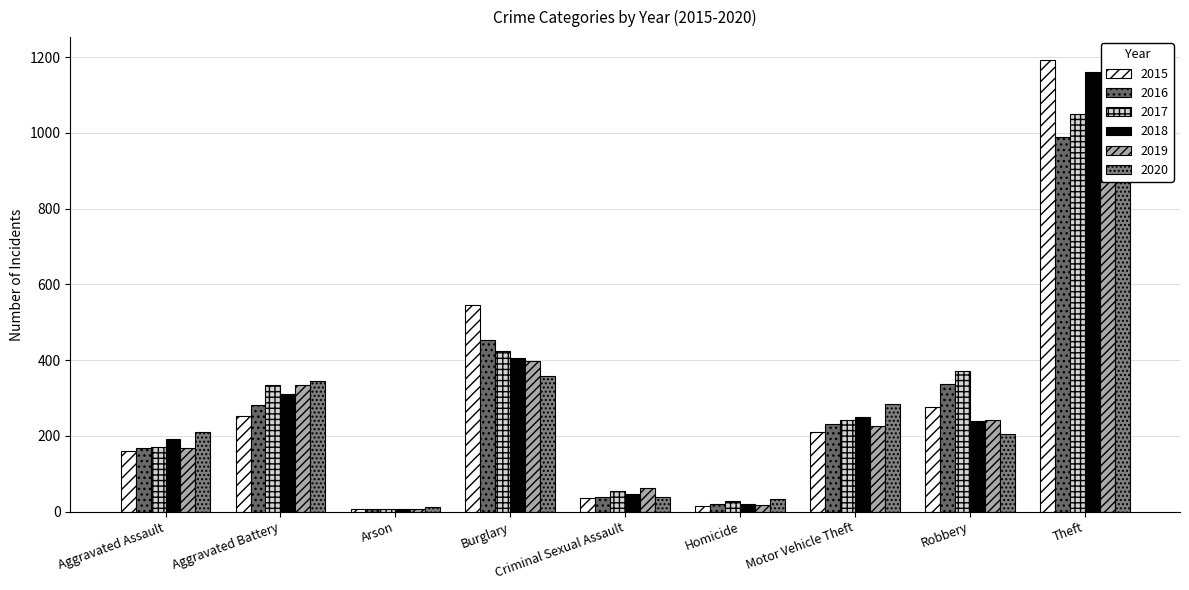

What is the highest value of the 2016 series?

988